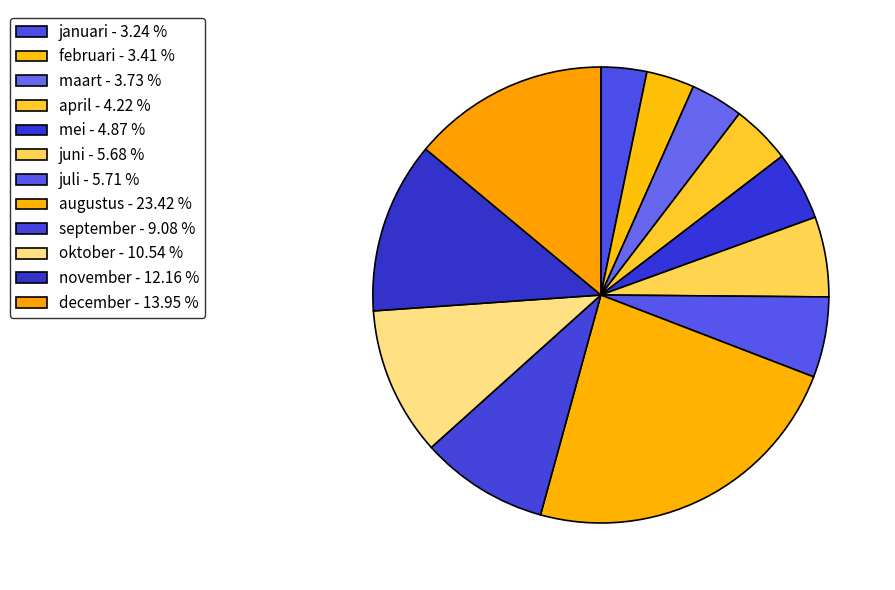

To the nearest percent, what is the difference between the largest and smallest slice percentages?

20%